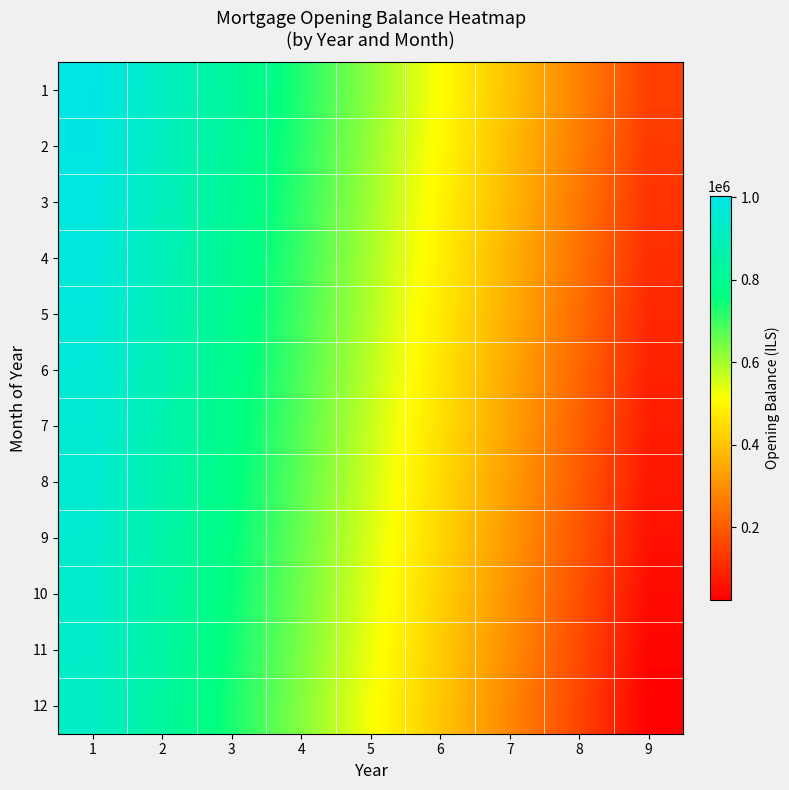

Between 4 and 3, which is larger?

3